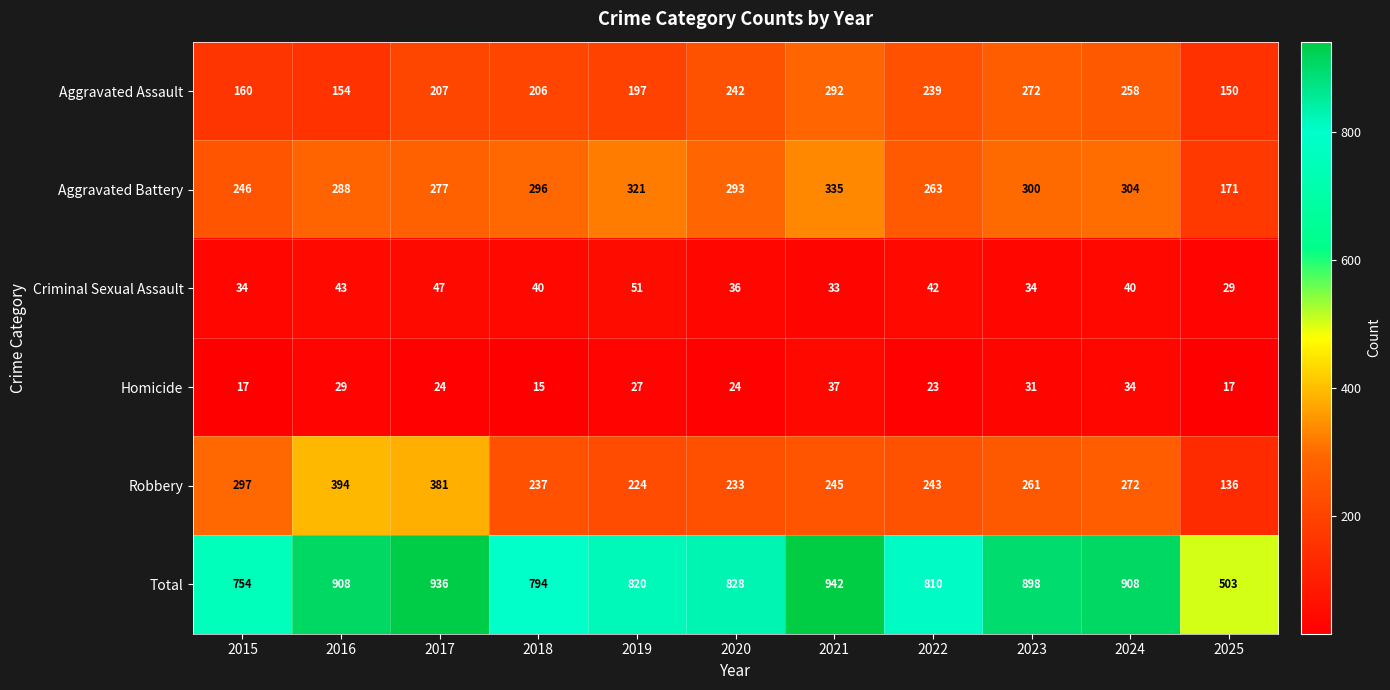

True or false: Criminal Sexual Assault has a value of 65 at 2016.

False